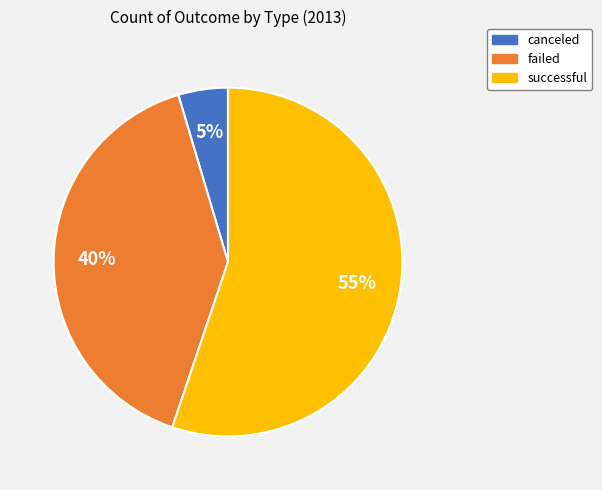

To the nearest percent, what is the combined percentage of successful and failed?

95%